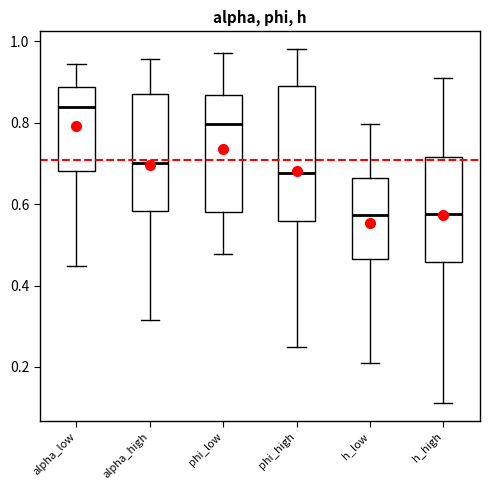

Reading left to right, read every box against the y-axis: the position of its median line, the range the box covers, and the ends of its whiskers. The values are not printed on the chart, so give them approximately, as read against the axis.

alpha_low: median 0.84, box 0.68 to 0.88, whiskers 0.44 to 0.94
alpha_high: median 0.70, box 0.58 to 0.88, whiskers 0.32 to 0.96
phi_low: median 0.80, box 0.58 to 0.86, whiskers 0.48 to 0.98
phi_high: median 0.68, box 0.56 to 0.90, whiskers 0.24 to 0.98
h_low: median 0.58, box 0.46 to 0.66, whiskers 0.22 to 0.80
h_high: median 0.58, box 0.46 to 0.72, whiskers 0.12 to 0.92